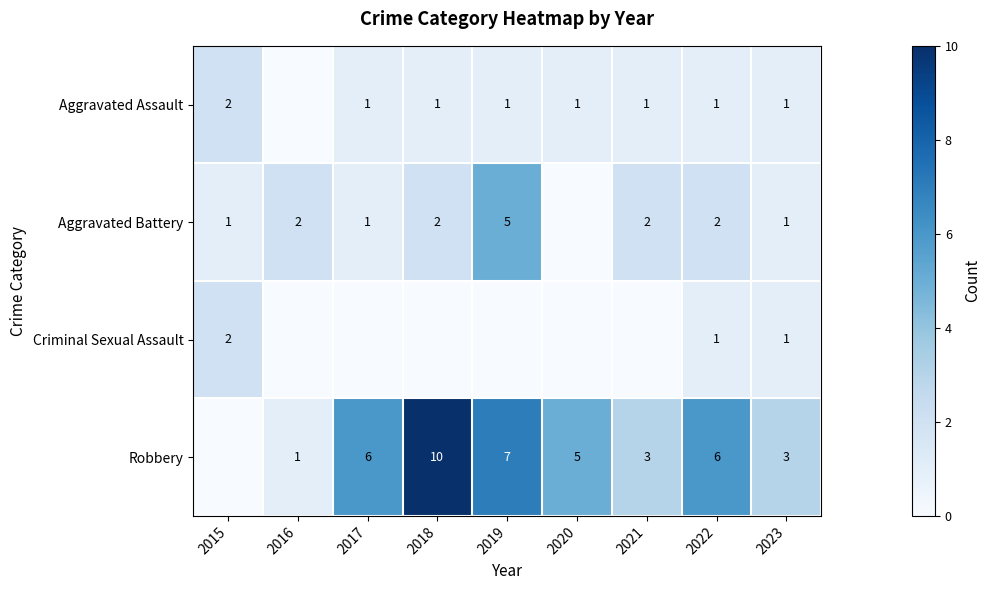

What is the sum of the Criminal Sexual Assault values at 2015 and 2023?

3